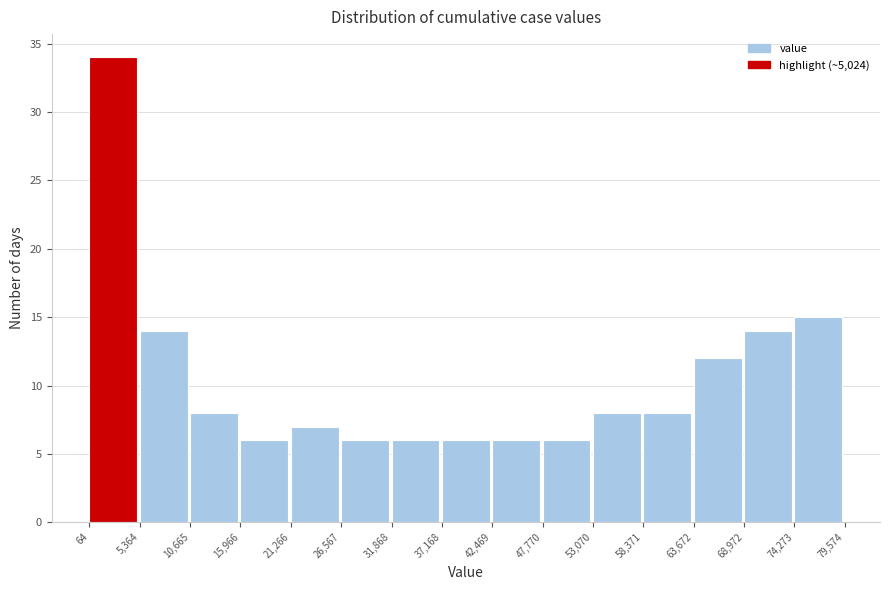

Which range on the x-axis has the tallest bar?

64 to 5,364